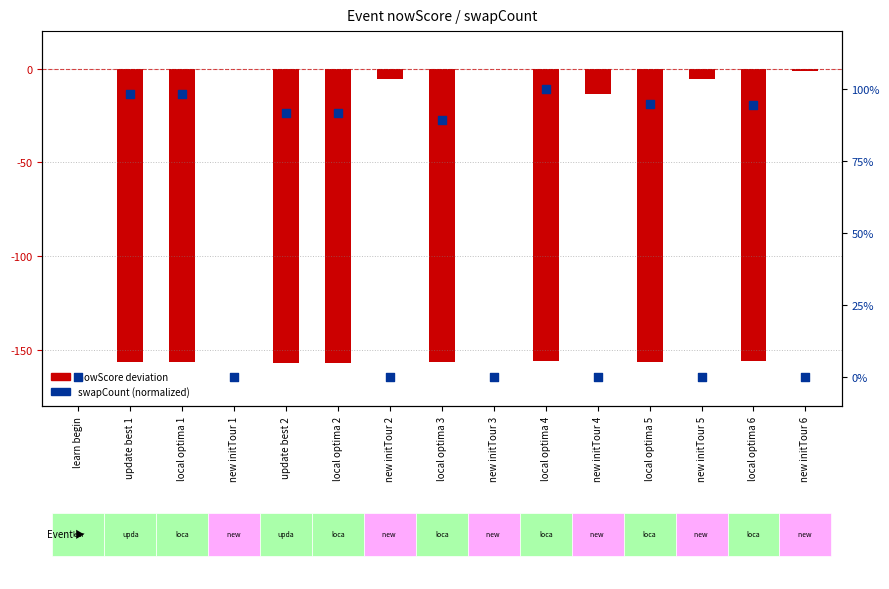

Which series has the largest total across all categories?

swapCount (normalized)